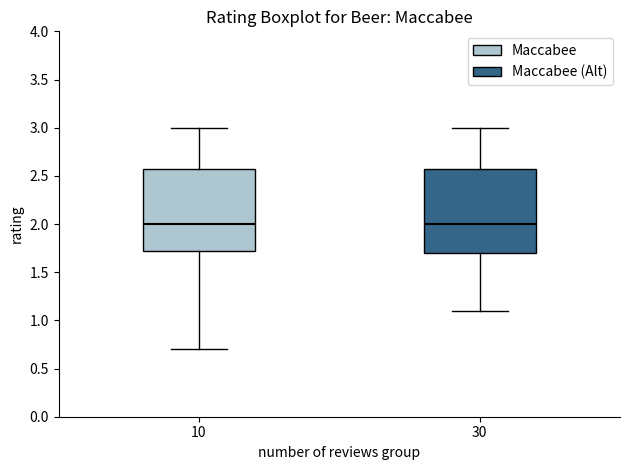

Reading left to right, read every box against the y-axis: the position of its median line, the range the box covers, and the ends of its whiskers. The values are not printed on the chart, so give them approximately, as read against the axis.

10: median 2.00, box 1.75 to 2.60, whiskers 0.70 to 3.00
30: median 2.00, box 1.70 to 2.60, whiskers 1.10 to 3.00